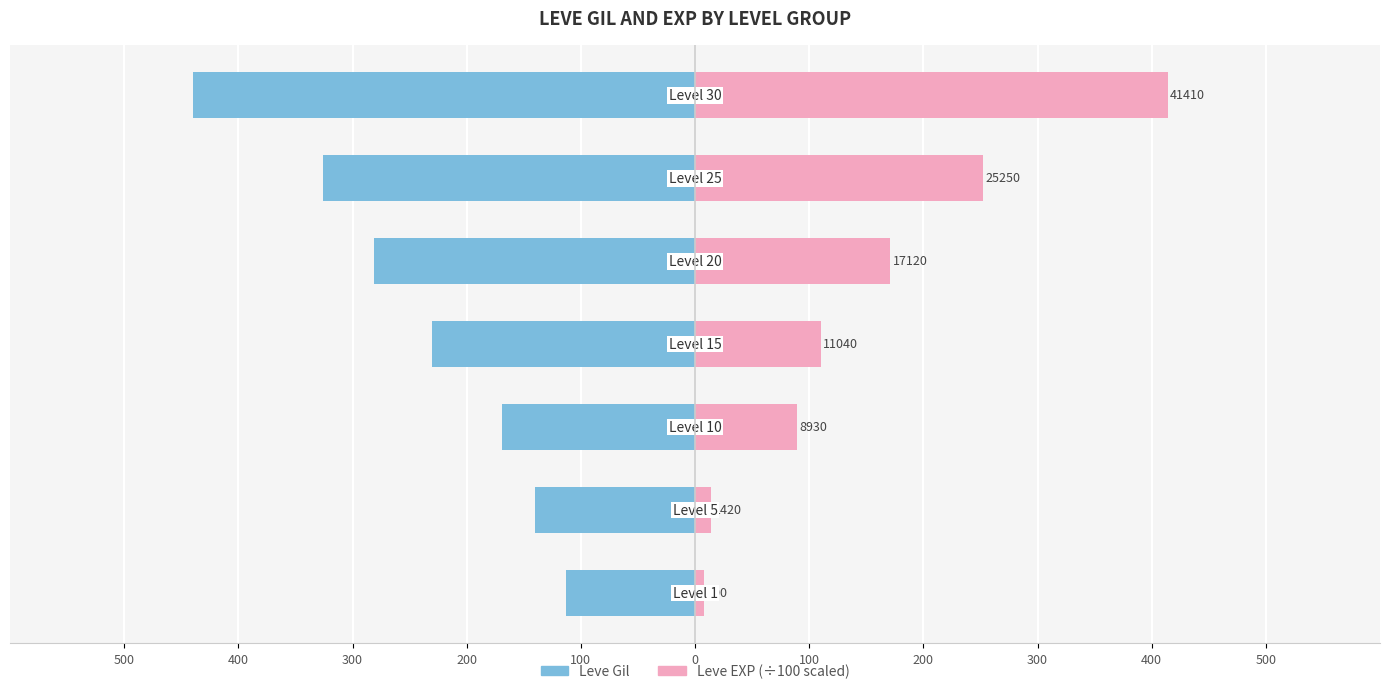

True or false: Leve EXP (×100) has a value of 32.0 at 200.

False